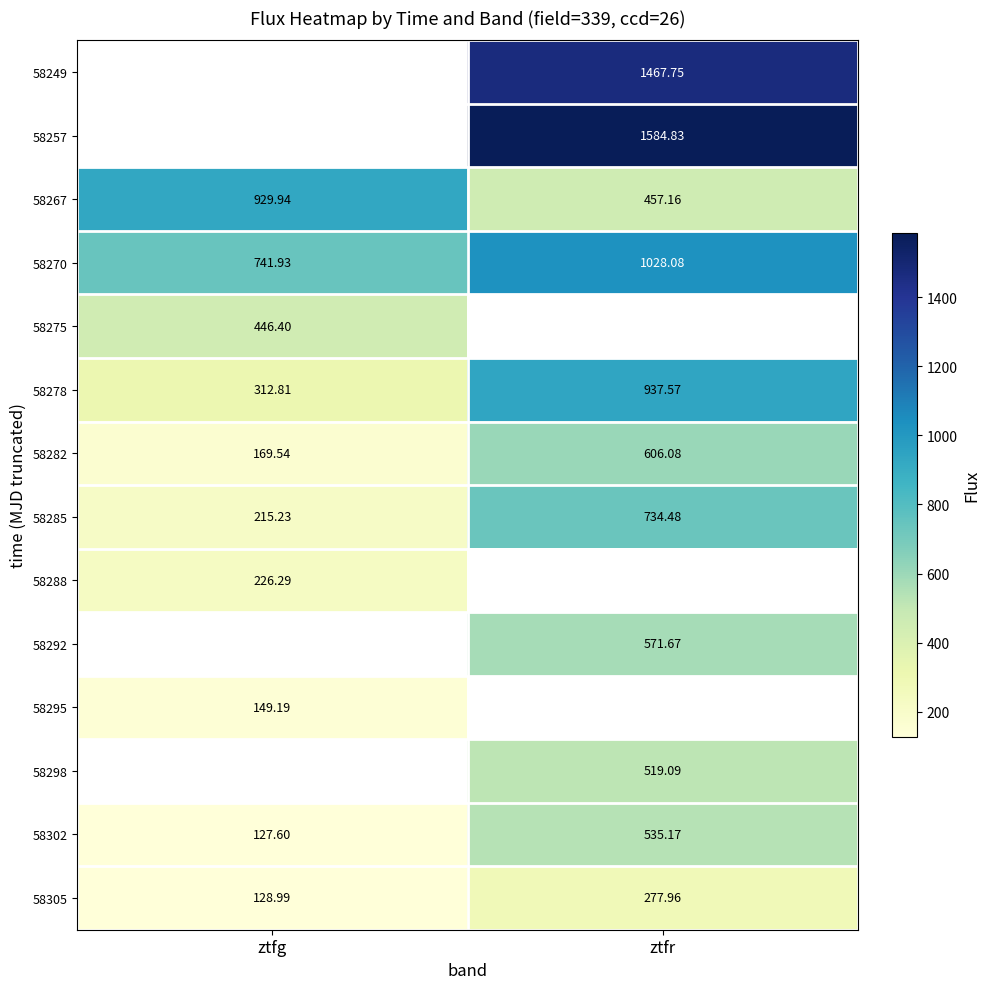

Where does the 58302 series first go above 535?

ztfr